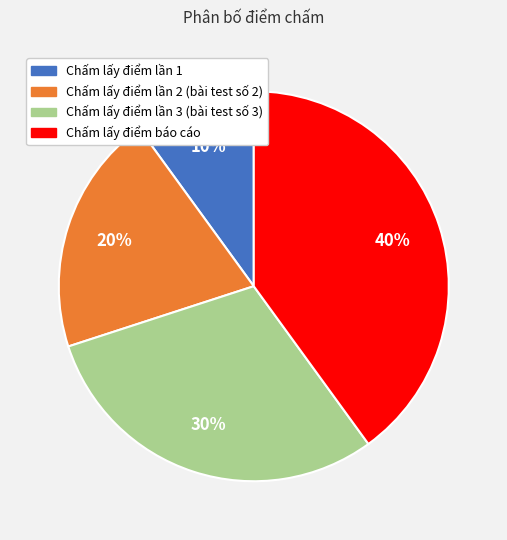

Is the sum of Chấm lấy điểm lần 3 (bài test số 3) and Chấm lấy điểm báo cáo greater than half?

Yes